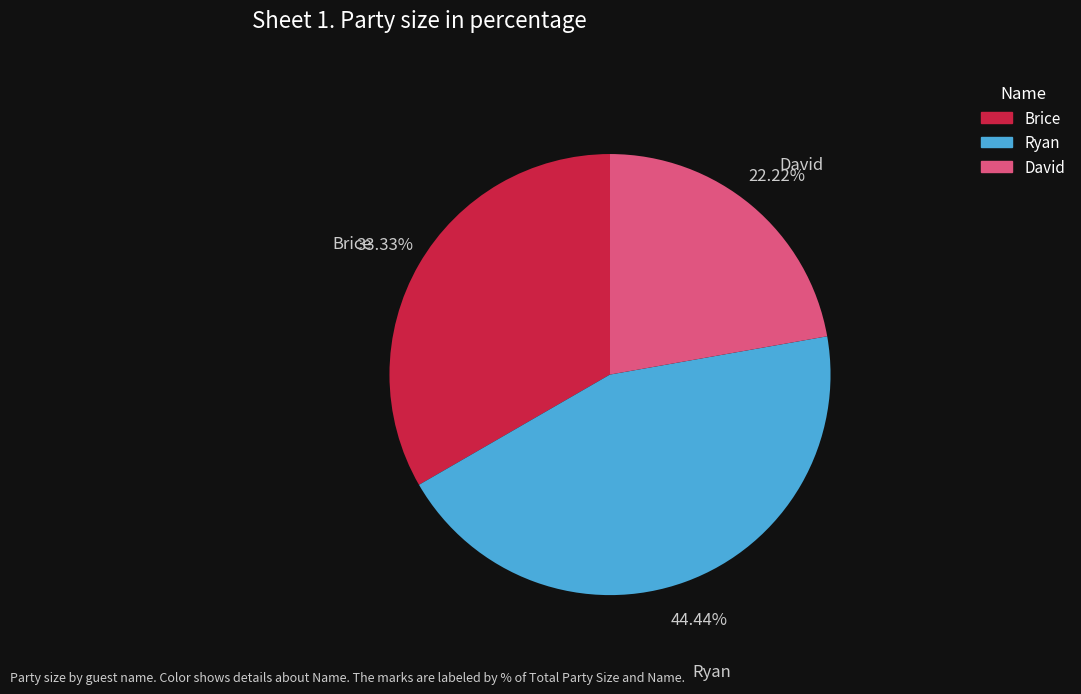

Combined, what portion of the pie is Ryan and David?

66.7%